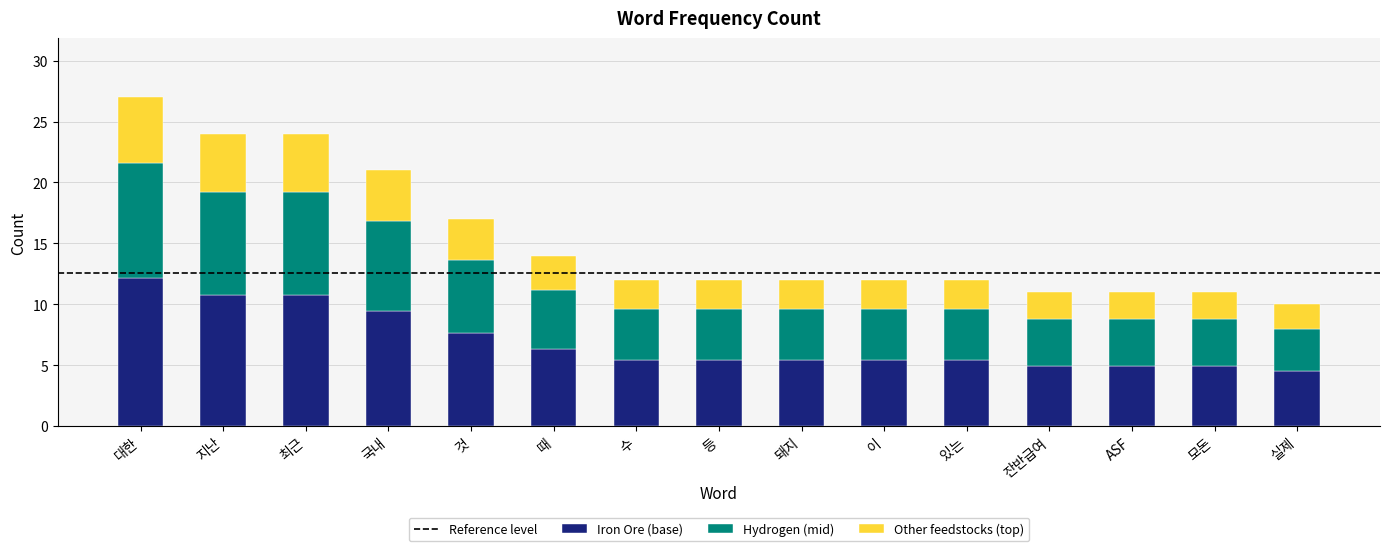

At which label is Iron Ore (base) closest to 8?

것